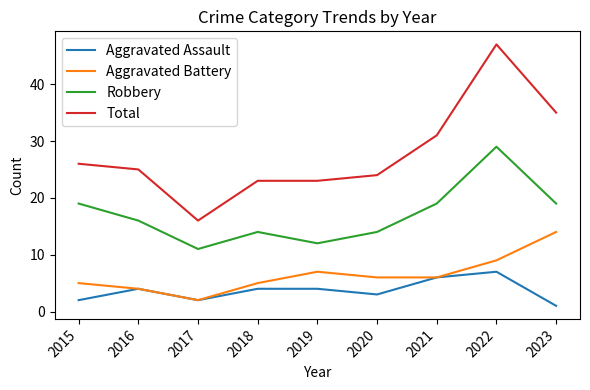

Where is the first local minimum for Robbery?

2017